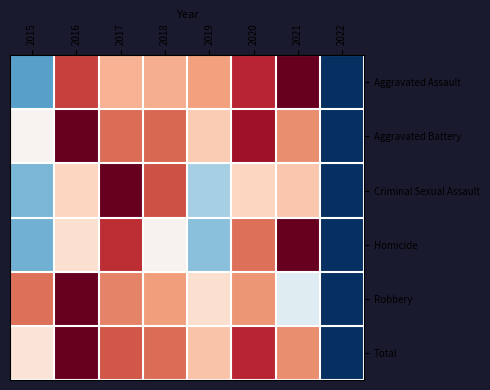

Rank the series at 2017 from highest to lowest value.

Criminal Sexual Assault, Homicide, Total, Aggravated Battery, Robbery, Aggravated Assault